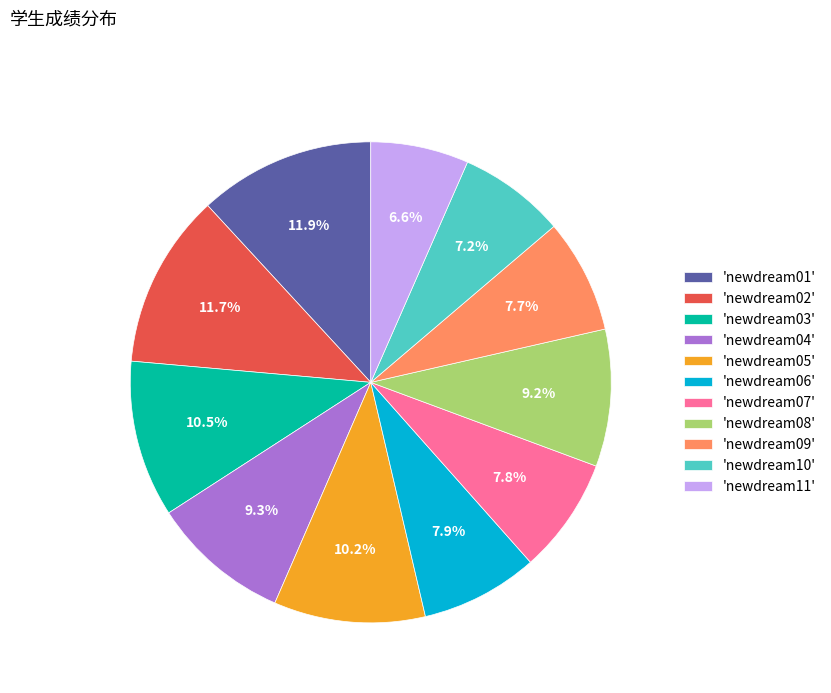

What is the ratio of the value at 'newdream01' to the value at 'newdream09'?

1.5